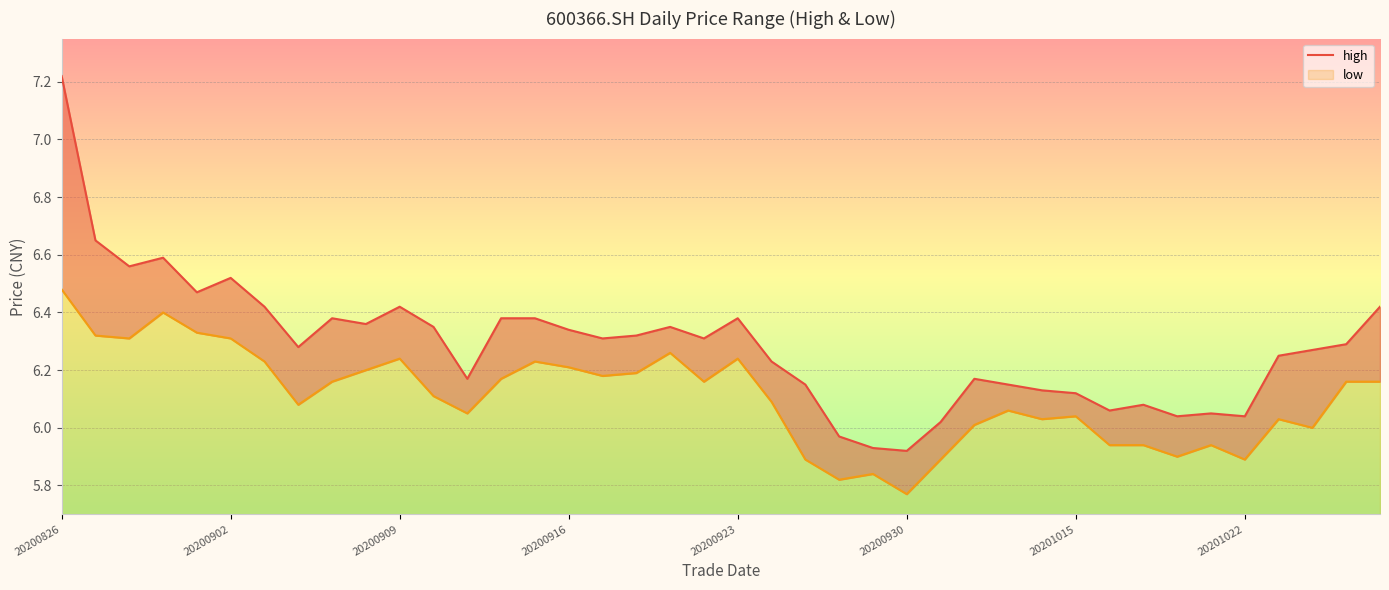

At which label is low closest to 0?

20200930